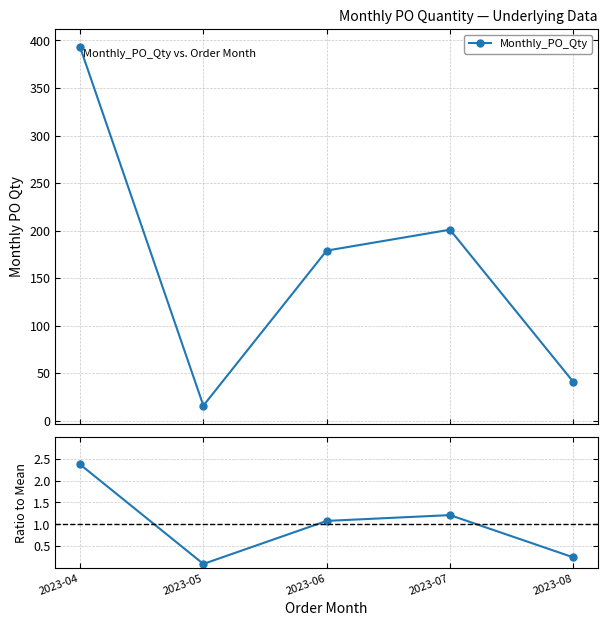

How many lines are shown in the chart?

2